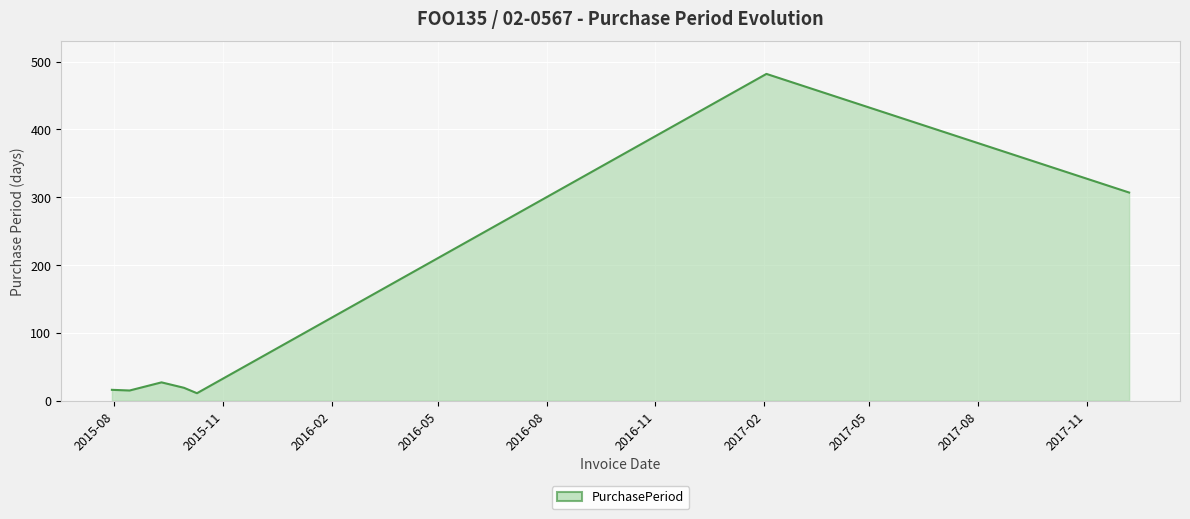

What is the minimum value shown in the chart?

11